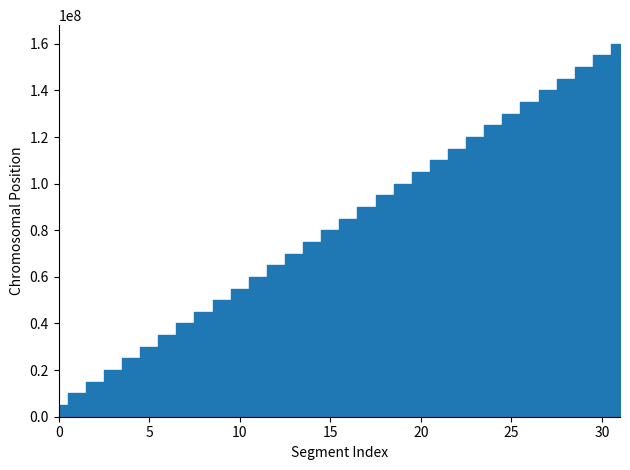

How many data points does each series have?

32